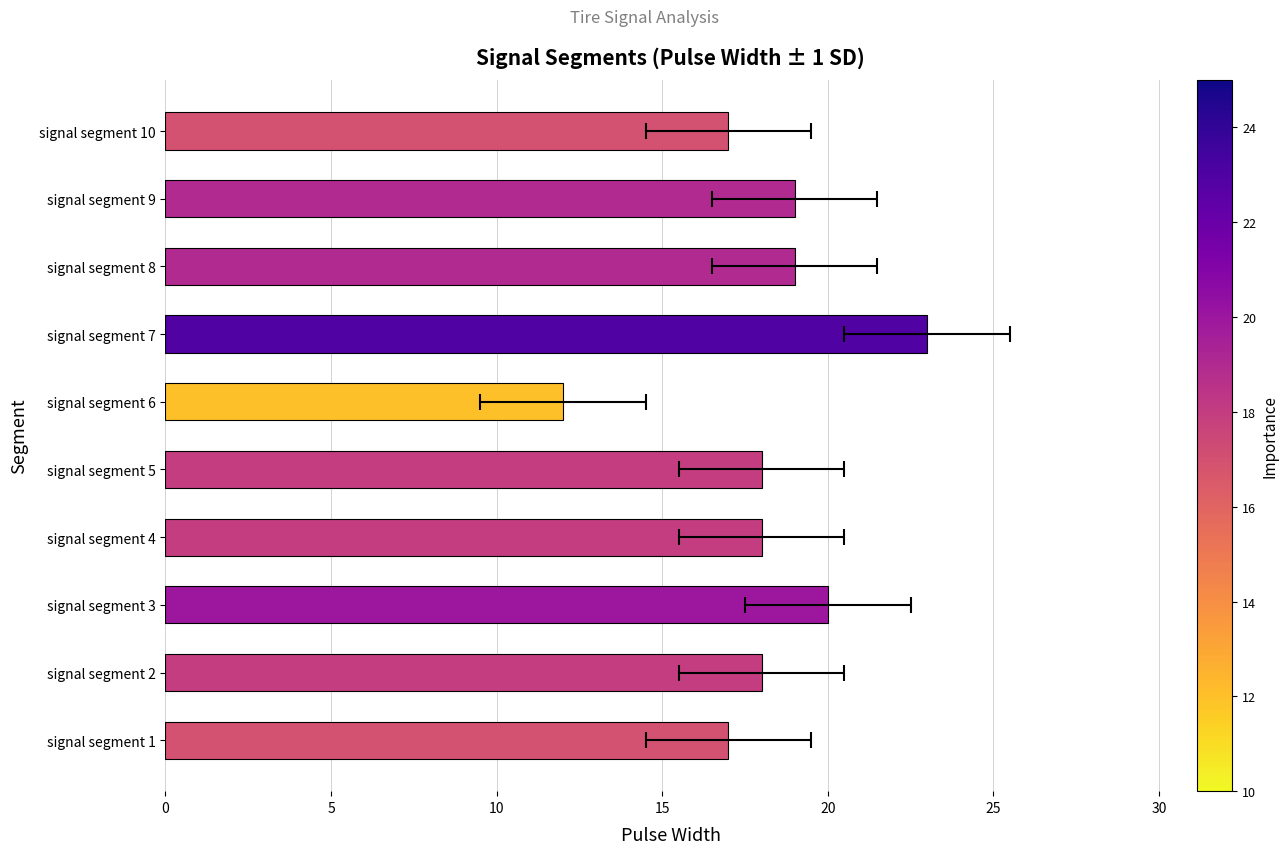

How many data points are above 18?

4